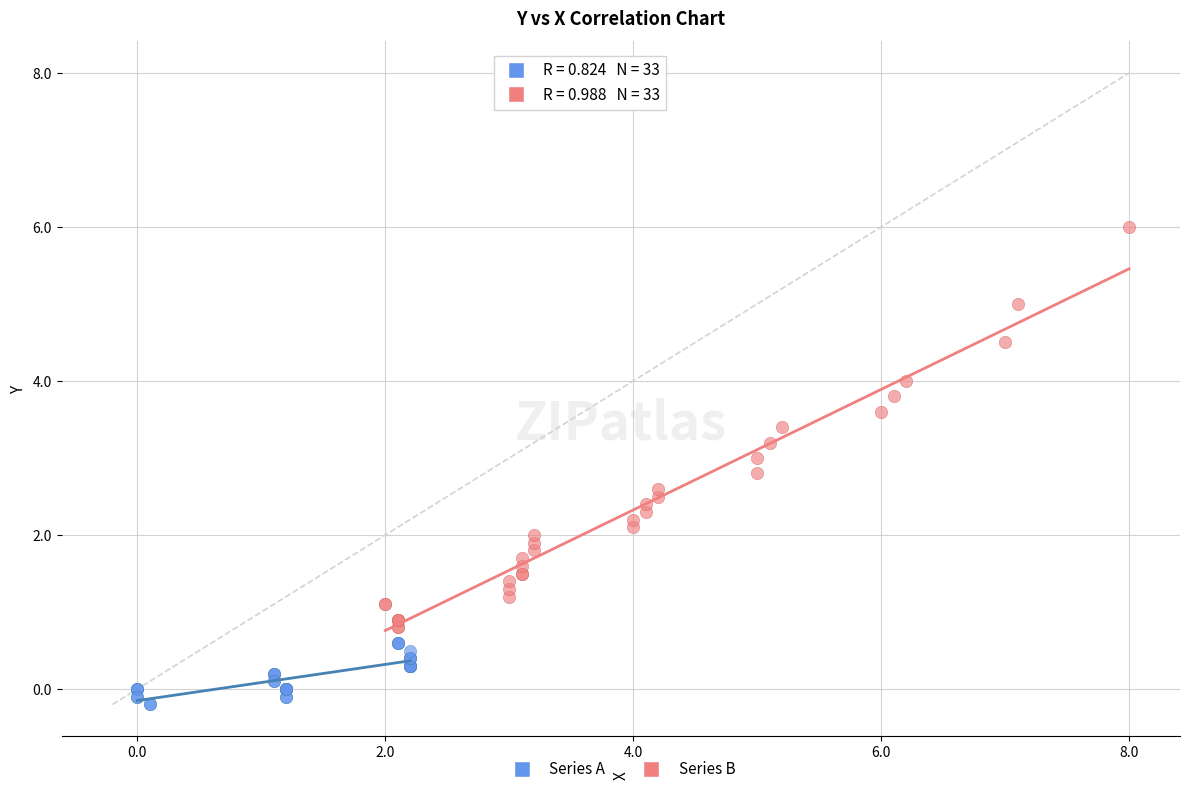

What are all the series names shown in the legend?

Series A, Series B